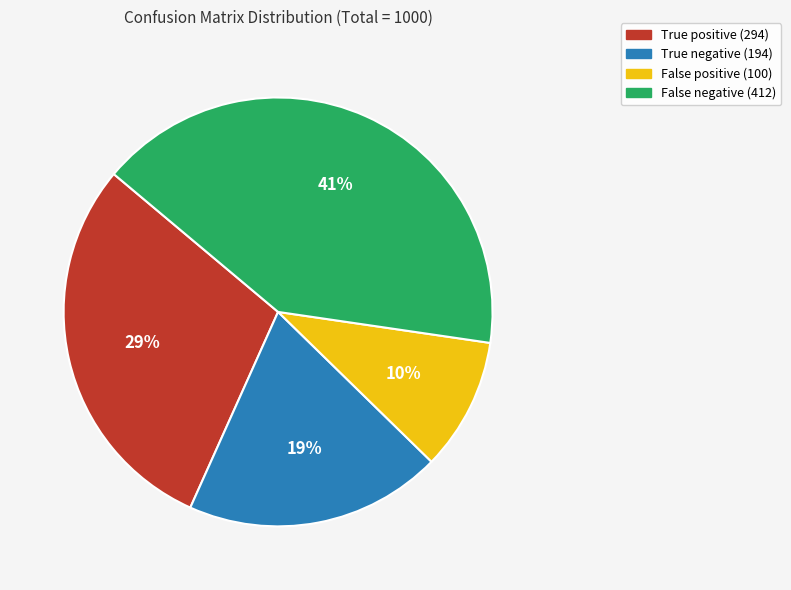

Do True negative and False negative together represent more than half of the pie?

Yes